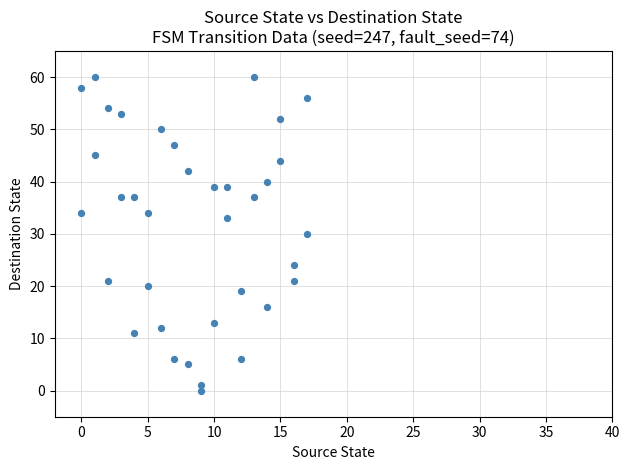

What is the range of X values (max minus min)?

17